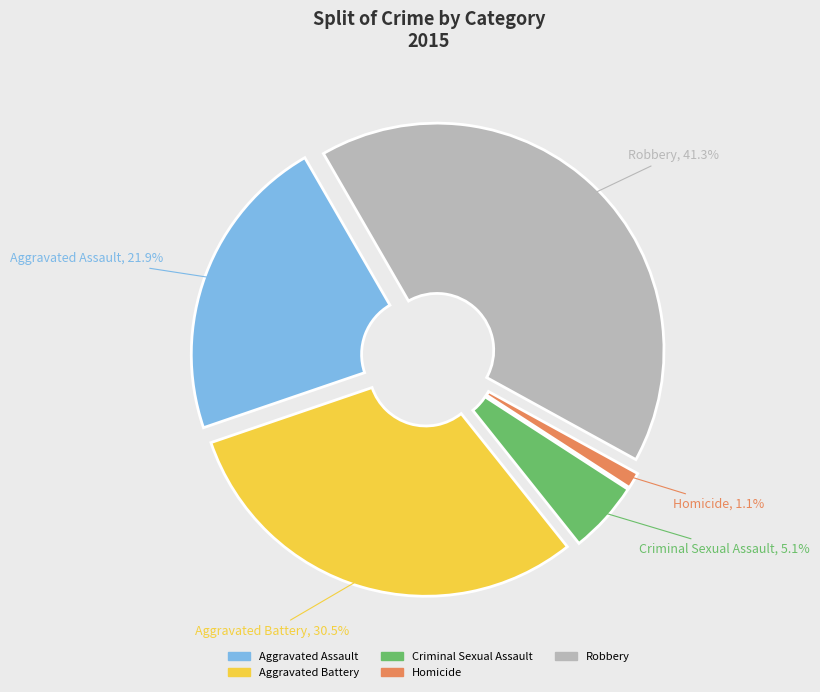

Is it true that Robbery is 41% of the pie?

True